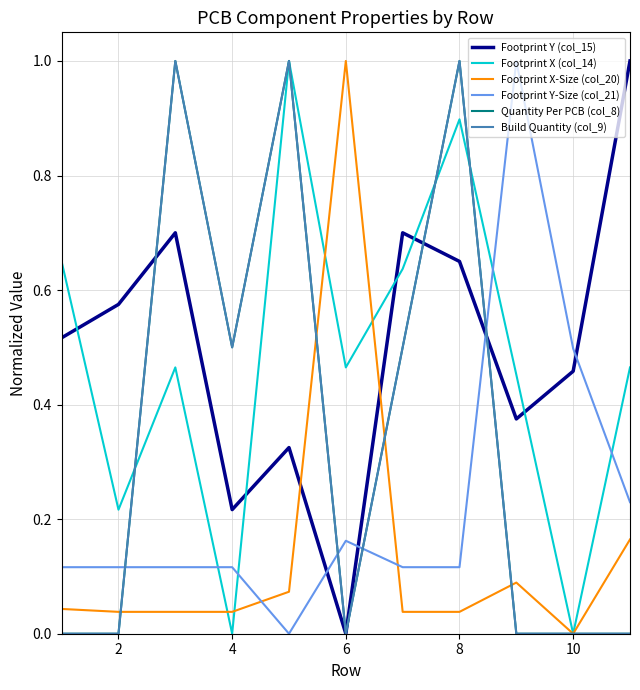

Does the chart display data point markers on the line(s)?

No